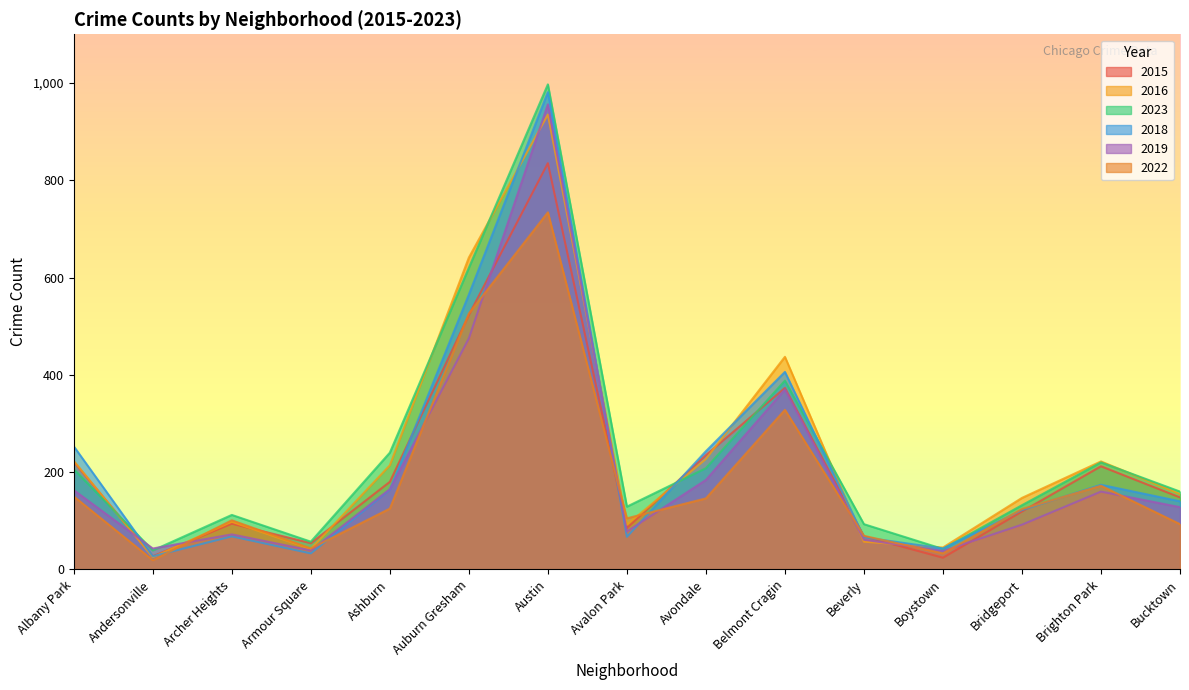

Between which two adjacent categories do 2016 and 2015 first intersect?

Albany Park and Andersonville